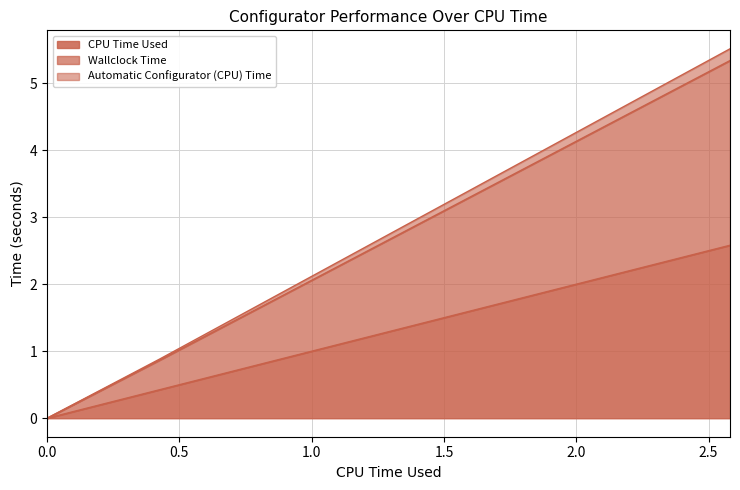

What is the highest value of the CPU Time Used series?

2.6